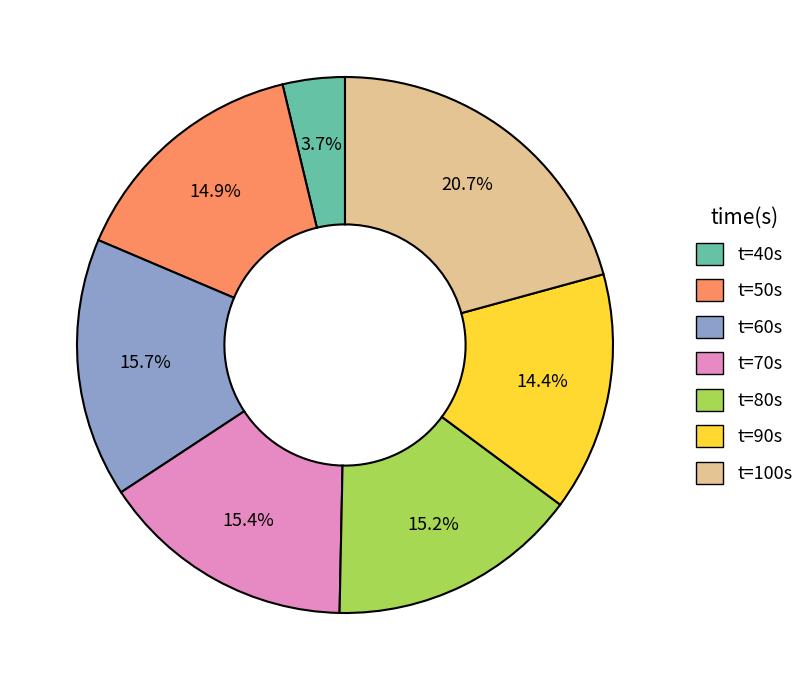

Between t=60s and t=90s, which is larger?

t=60s